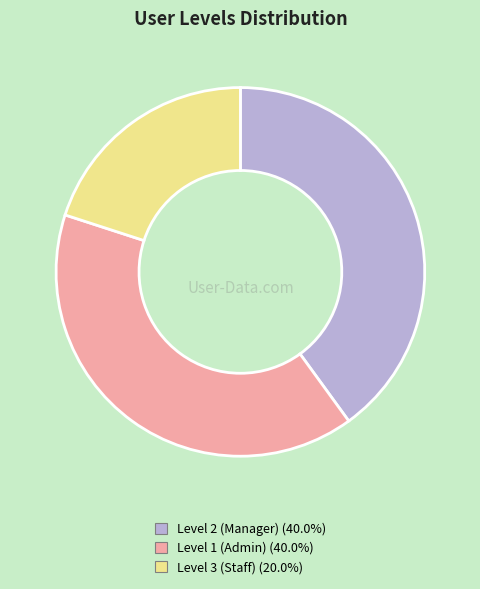

Is the sum of Level 1 (Admin) and Level 3 (Staff) greater than half?

Yes